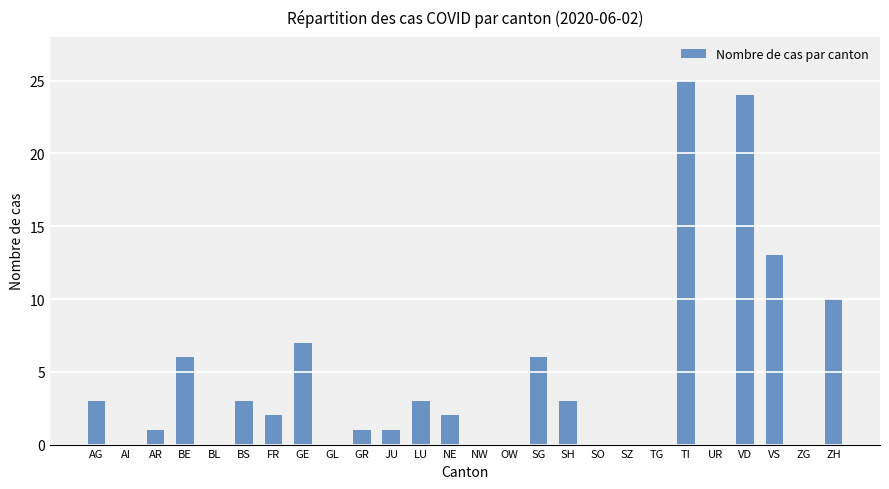

What is the change in value from AI to GR?

+1